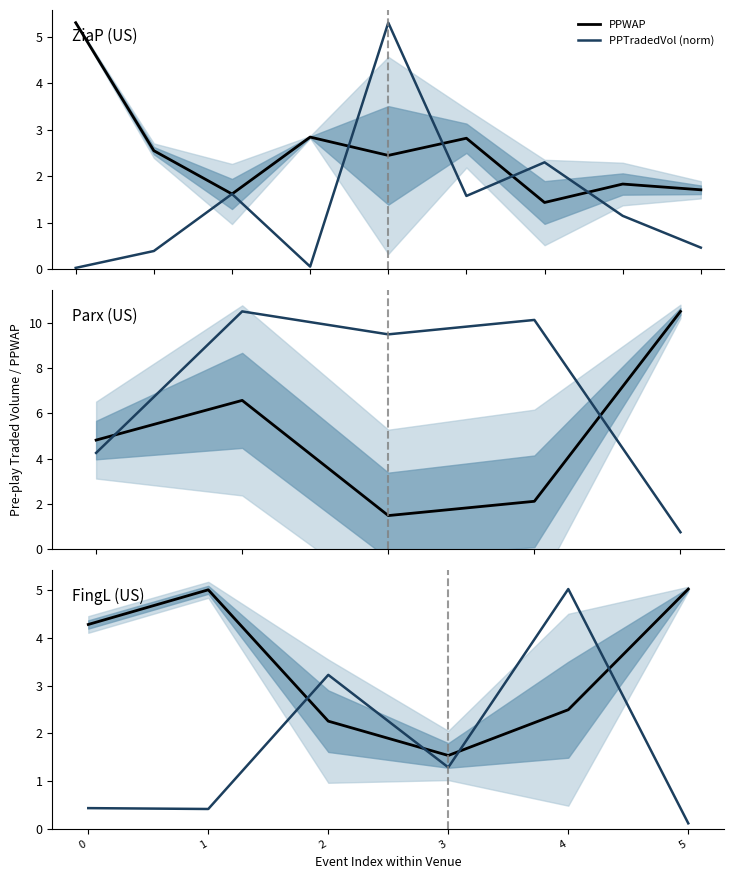

At which label does PPWAP reach its peak?

5